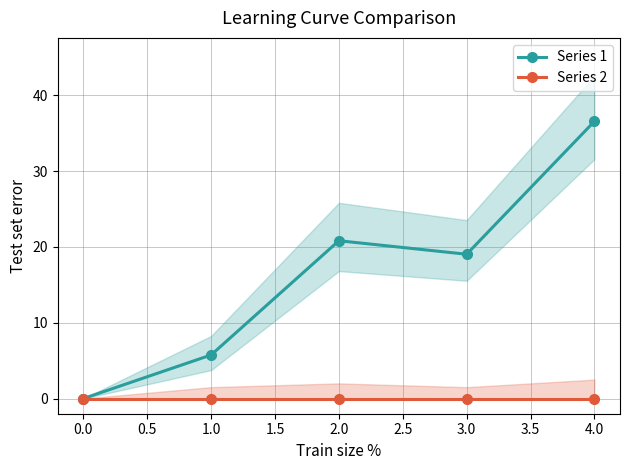

Reading right to left, what are all the values shown in this chart?

Series 1: 36.6	19.0	20.8	5.8	0.0
Series 2: 0.0	0.0	0.0	0.0	0.0